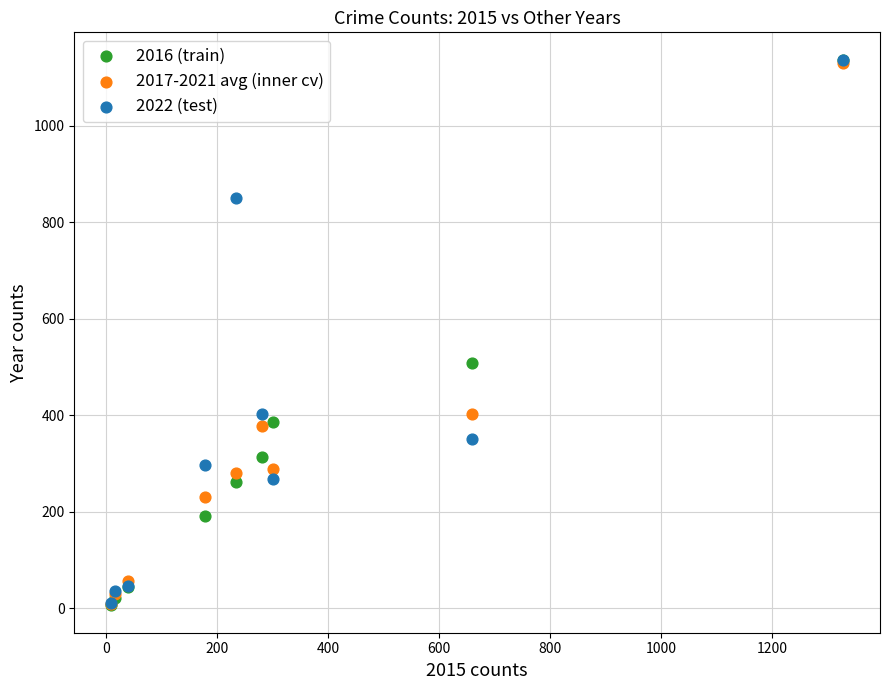

Across all series, what Y value is closest to 571?

509.0